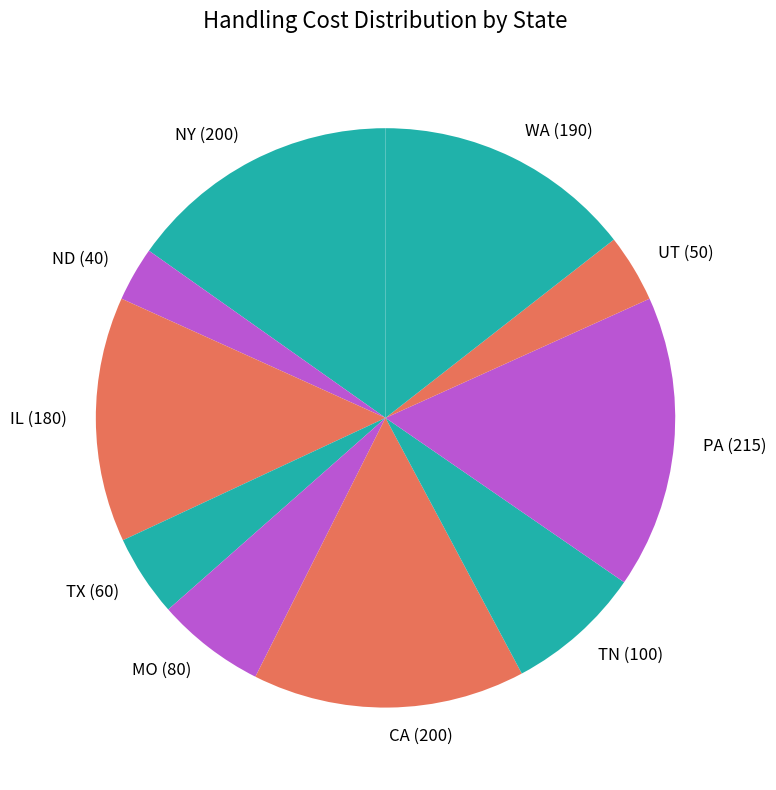

Does TN (100) represent more than half of the total?

No